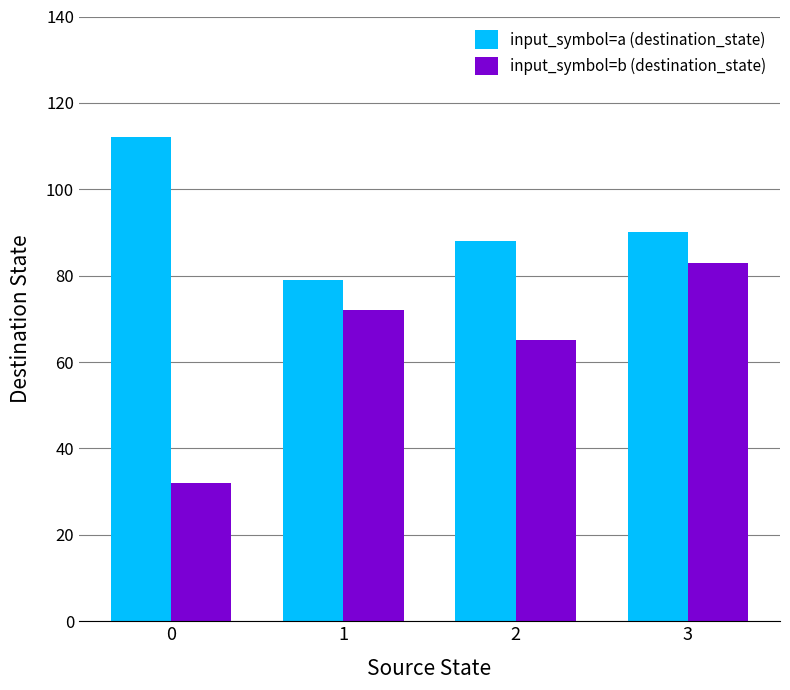

How many values in the input_symbol=a (destination_state) series are below 90?

2